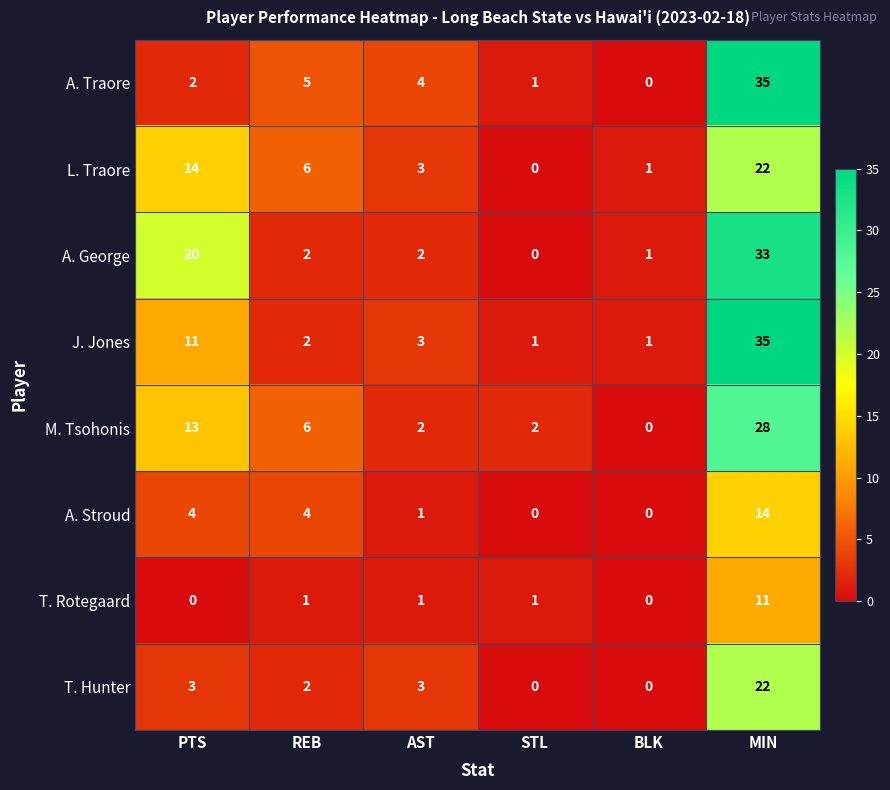

At which category is the sum across all series the highest?

MIN